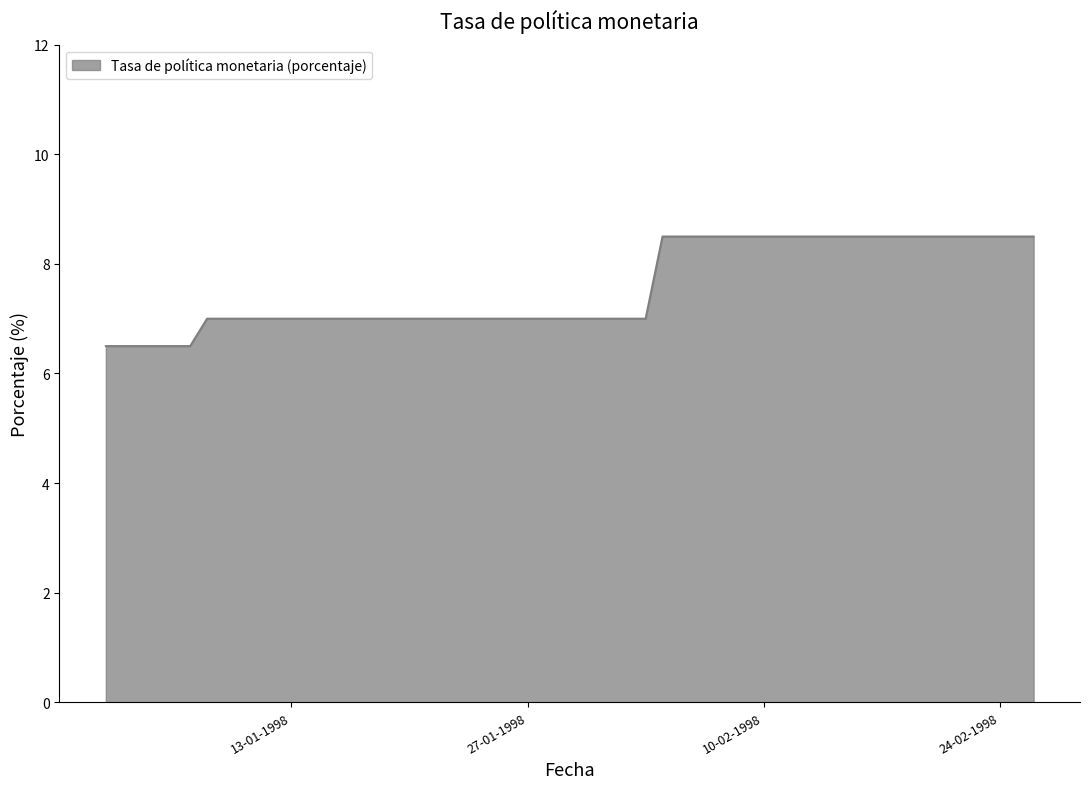

What is the greatest value displayed?

8.5